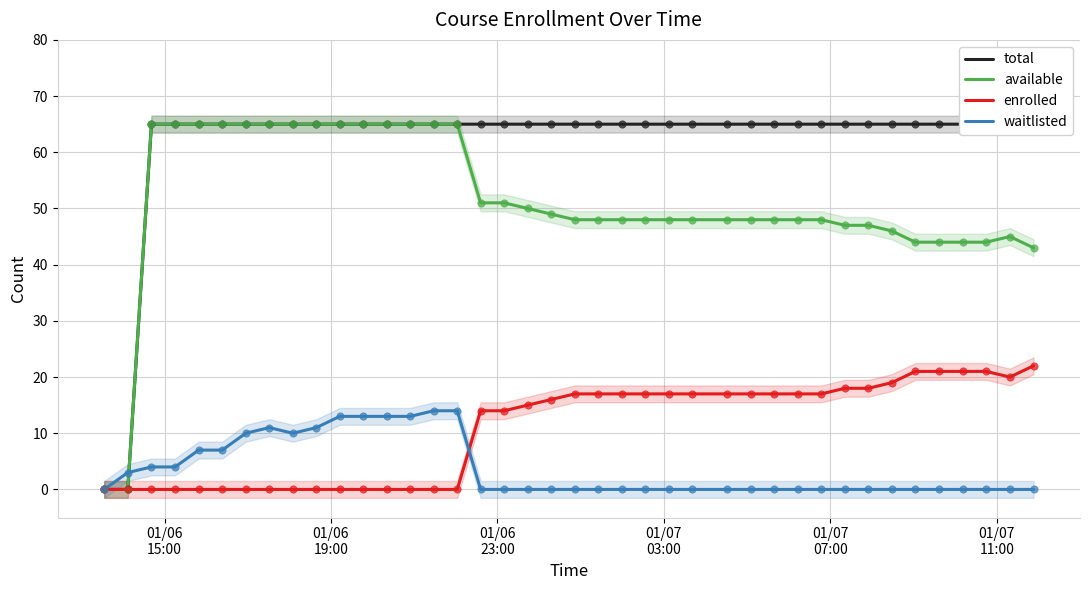

Which series contains the highest Y value?

total